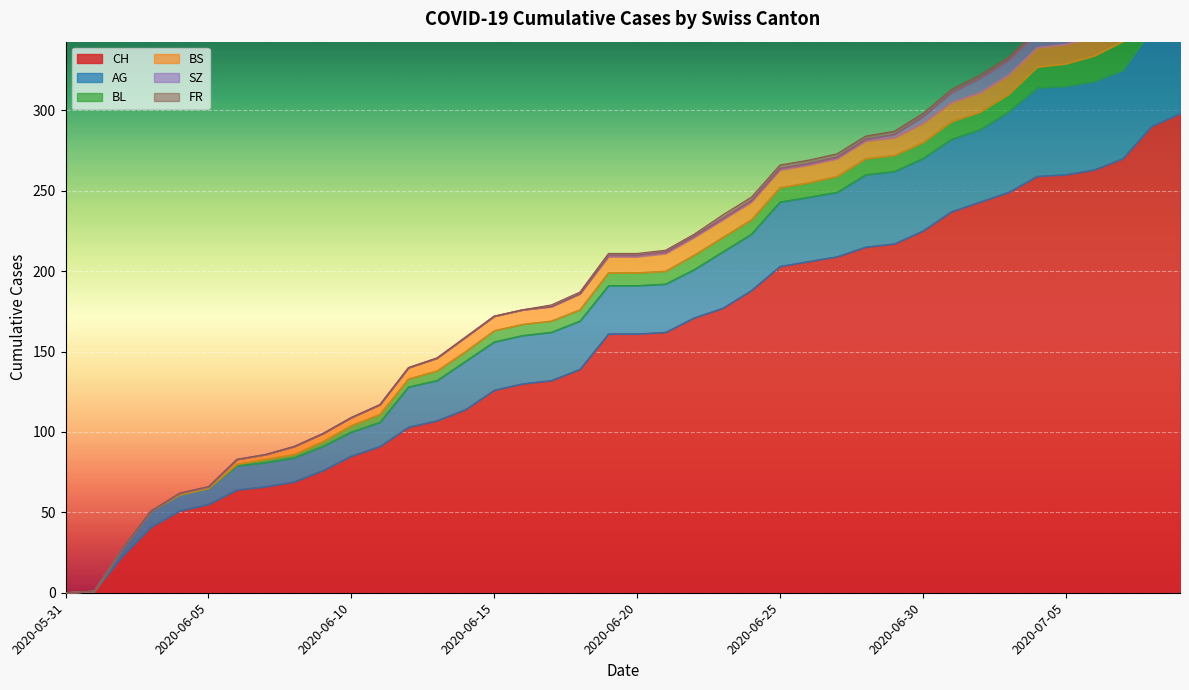

How many data points in FR are above 1?

17